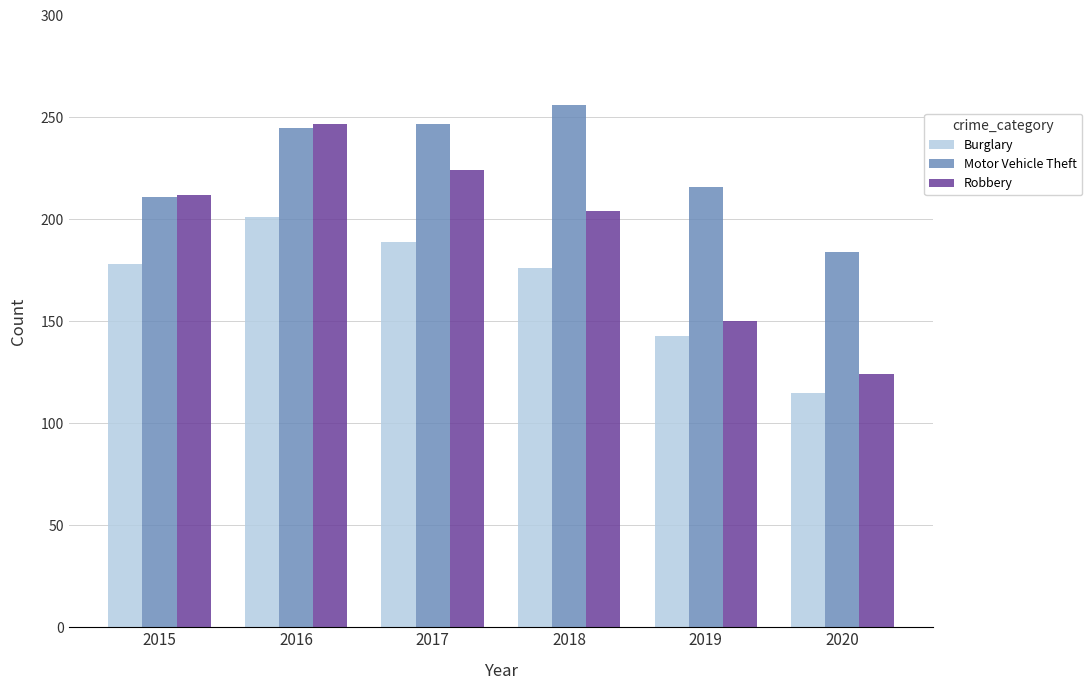

Rank the series by their maximum value, from lowest to highest.

Burglary, Robbery, Motor Vehicle Theft